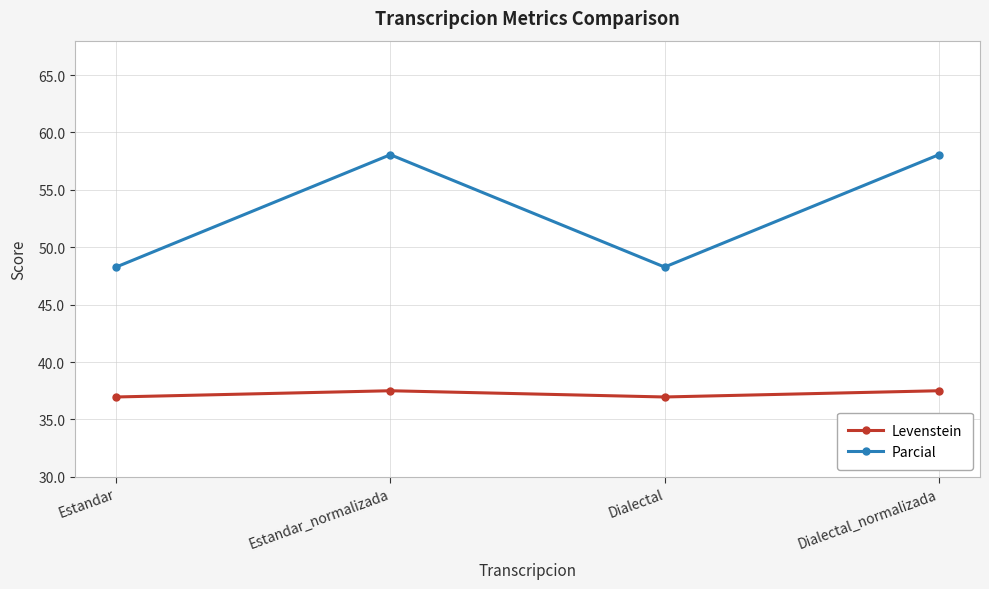

At how many categories does at least one series exceed 52?

2